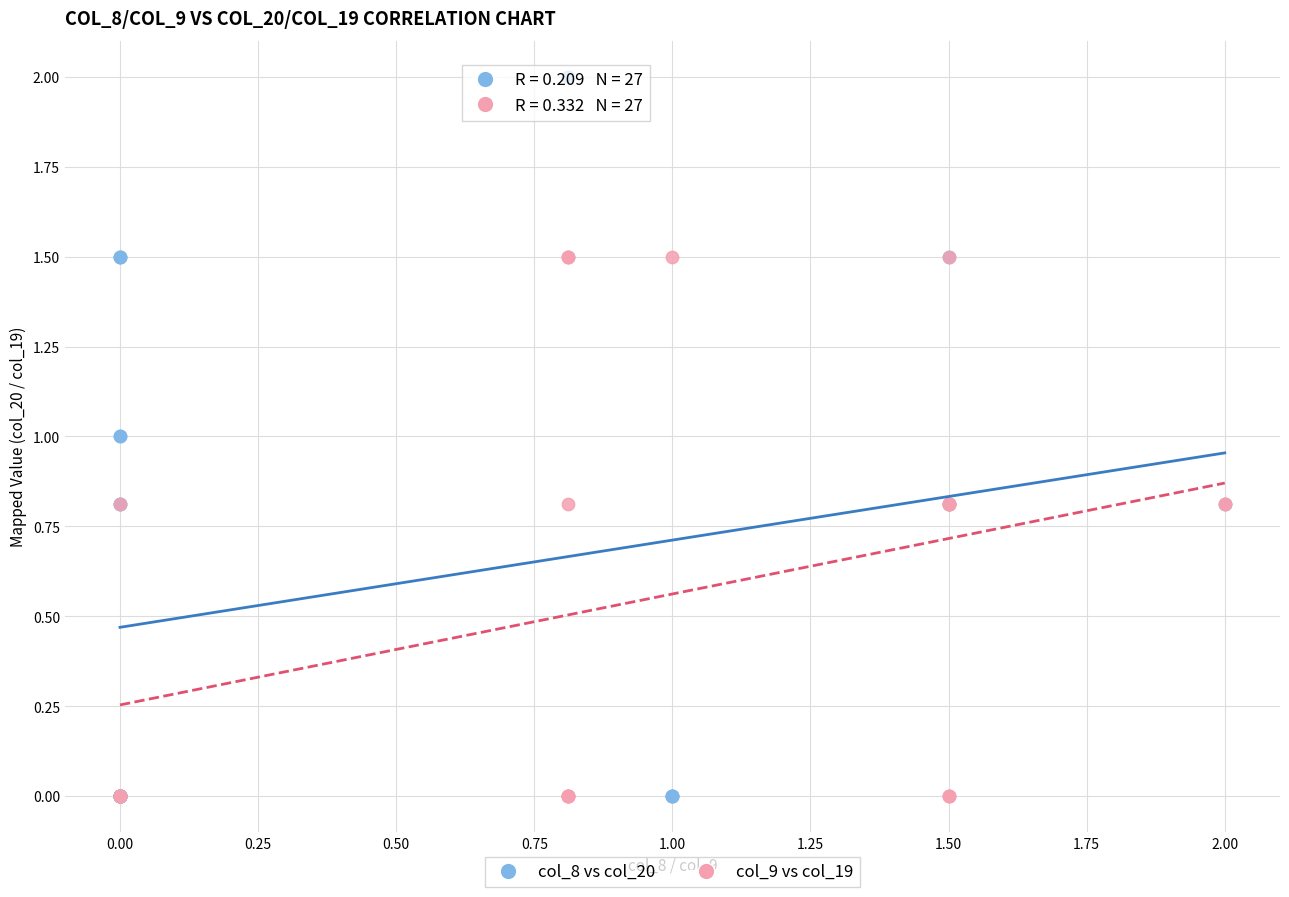

Which series reaches the maximum Y coordinate?

col_8 vs col_20